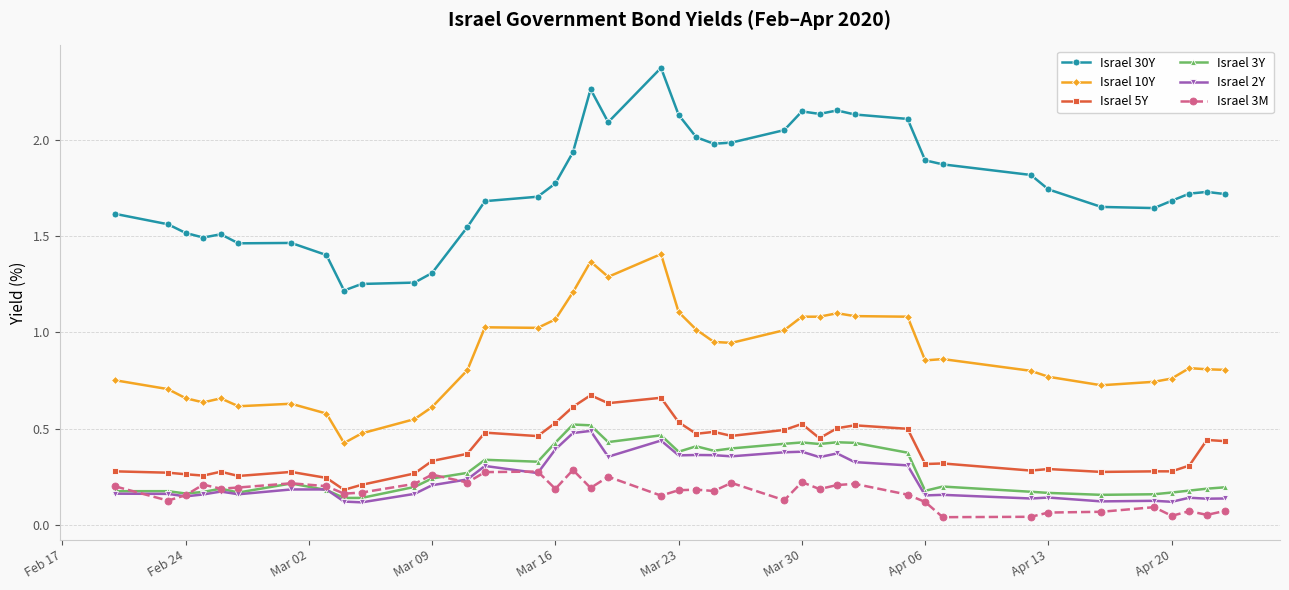

True or false: Israel 10Y and Israel 30Y cross at least once.

False